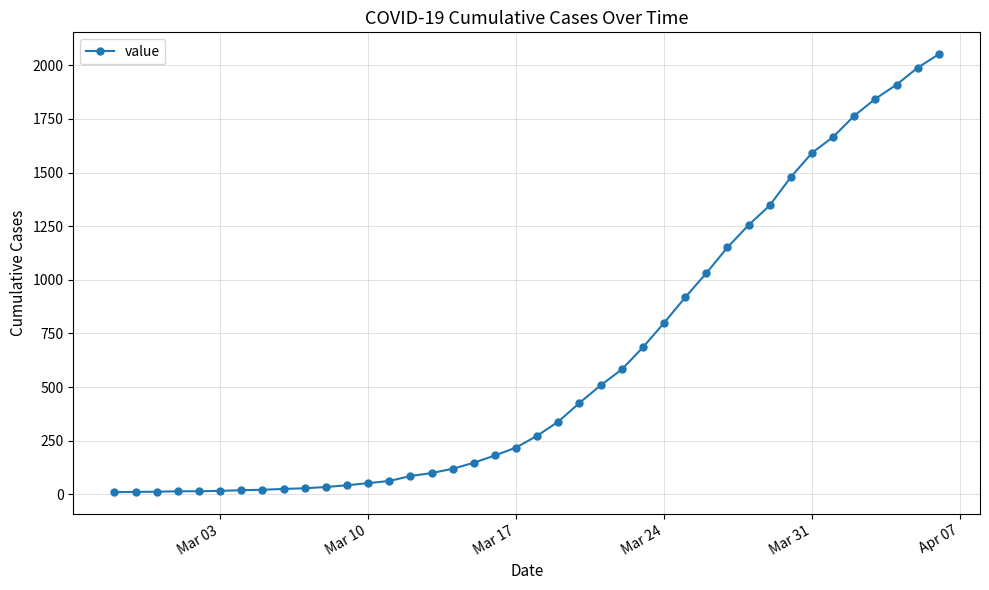

What is the difference between the maximum and second lowest values?

2041